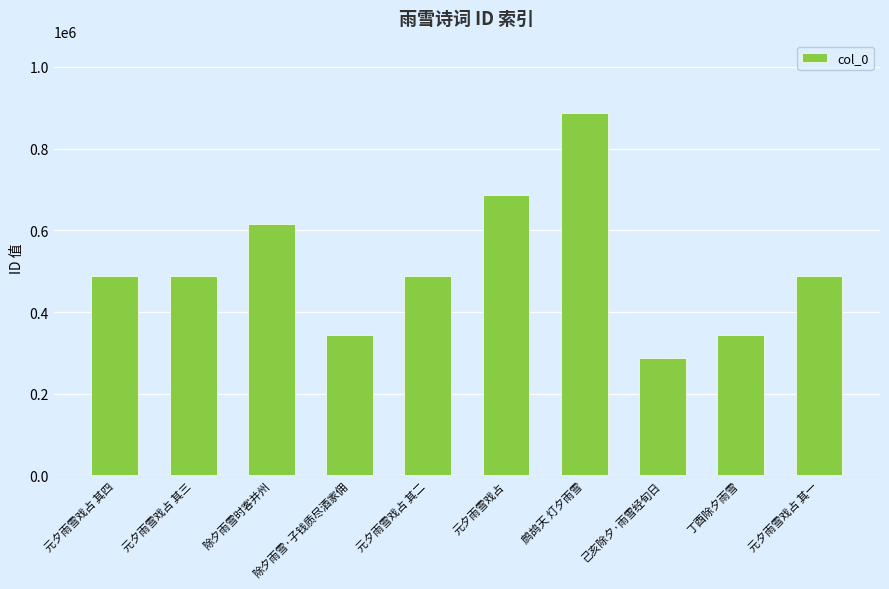

What value does the data have at 除夕雨雪·子钱质尽酒家佣, to the nearest 50?

343850